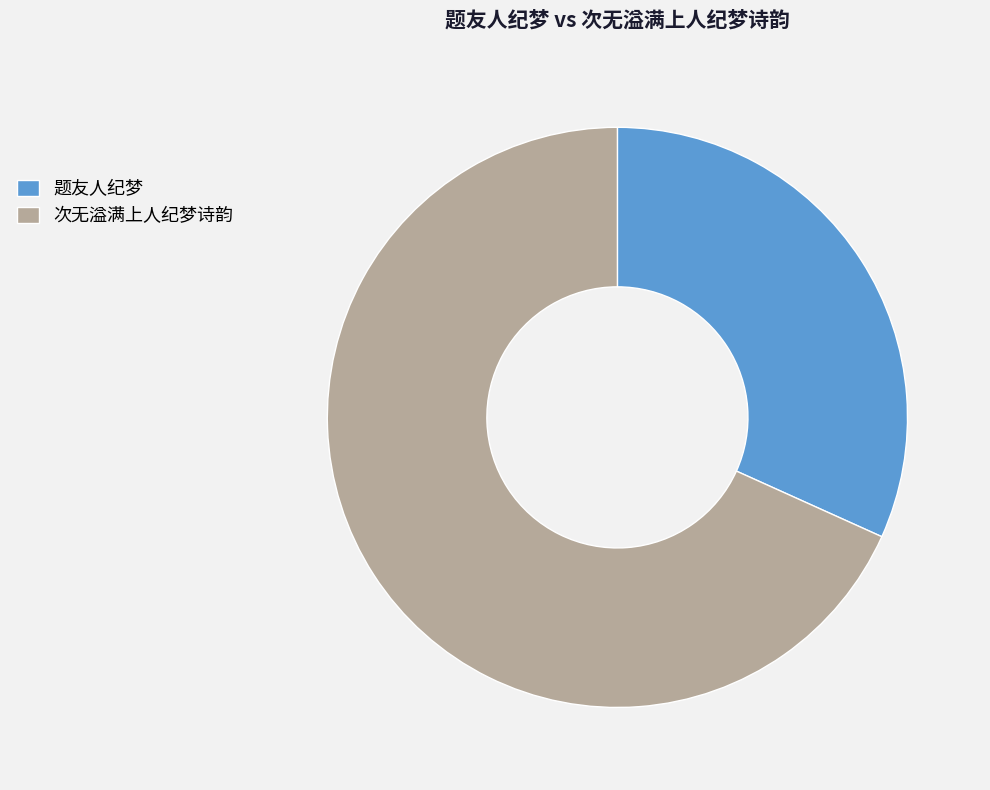

What is the ratio of the value at 次无溢满上人纪梦诗韵 to the value at 题友人纪梦?

2.1